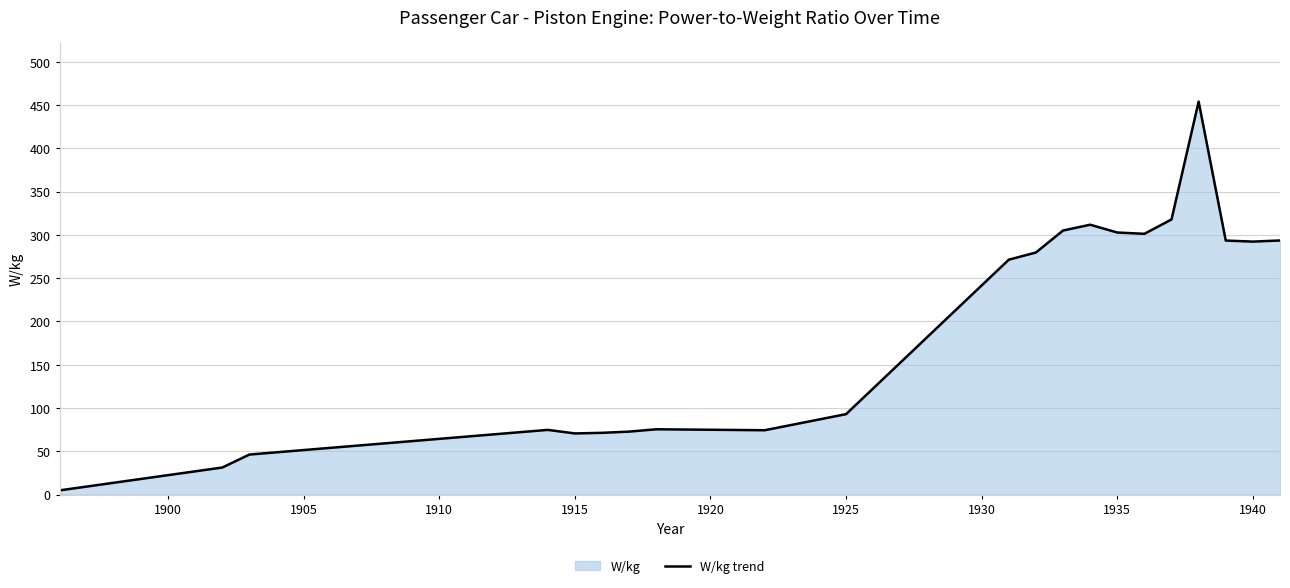

What is the greatest value displayed?

454.1